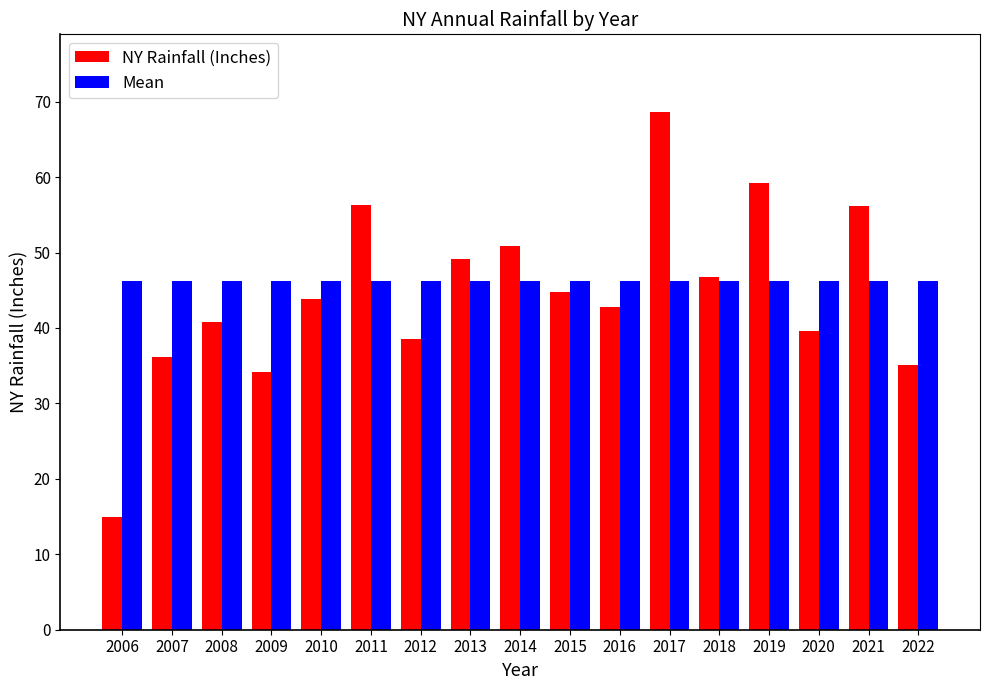

Rank the series at 2009 from lowest to highest value.

NY Rainfall (Inches), Mean